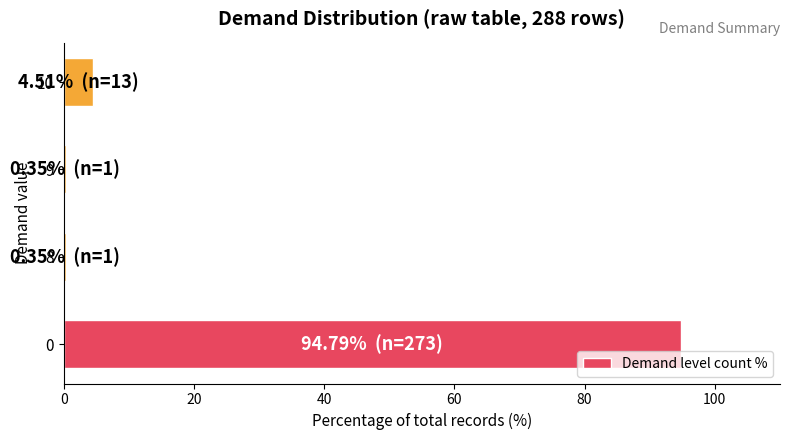

What is the average value?

25.0